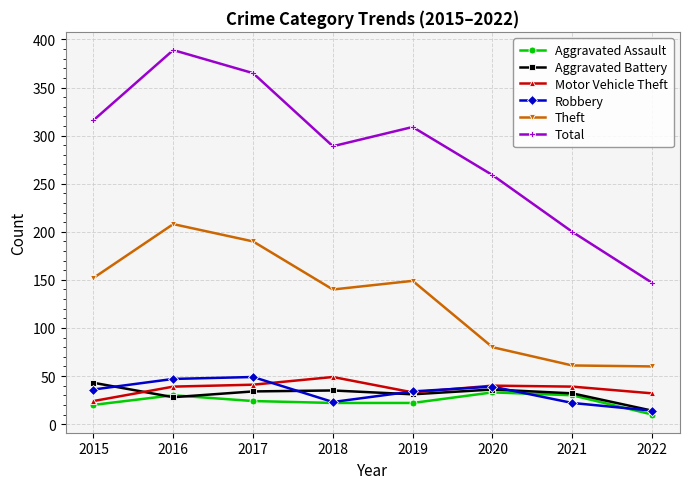

What is the smallest value displayed?

10